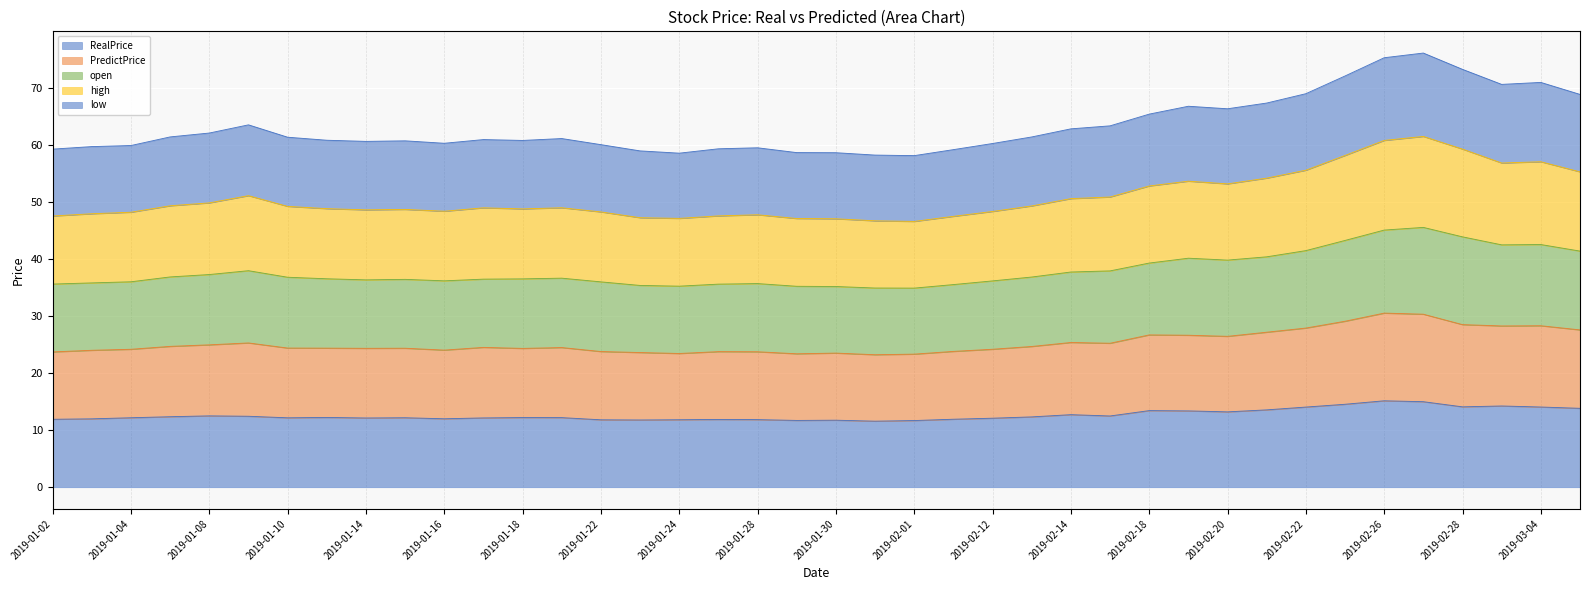

Rank the series by their average value, from lowest to highest.

RealPrice, PredictPrice, low, high, open